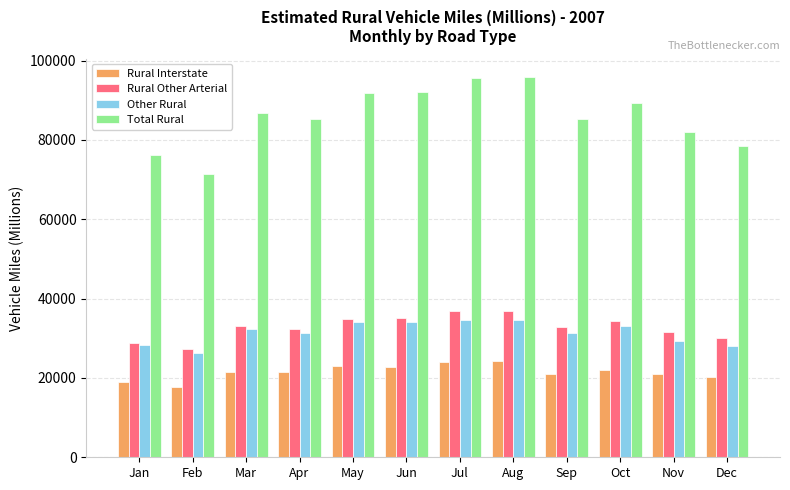

What is the greatest value displayed?

95745